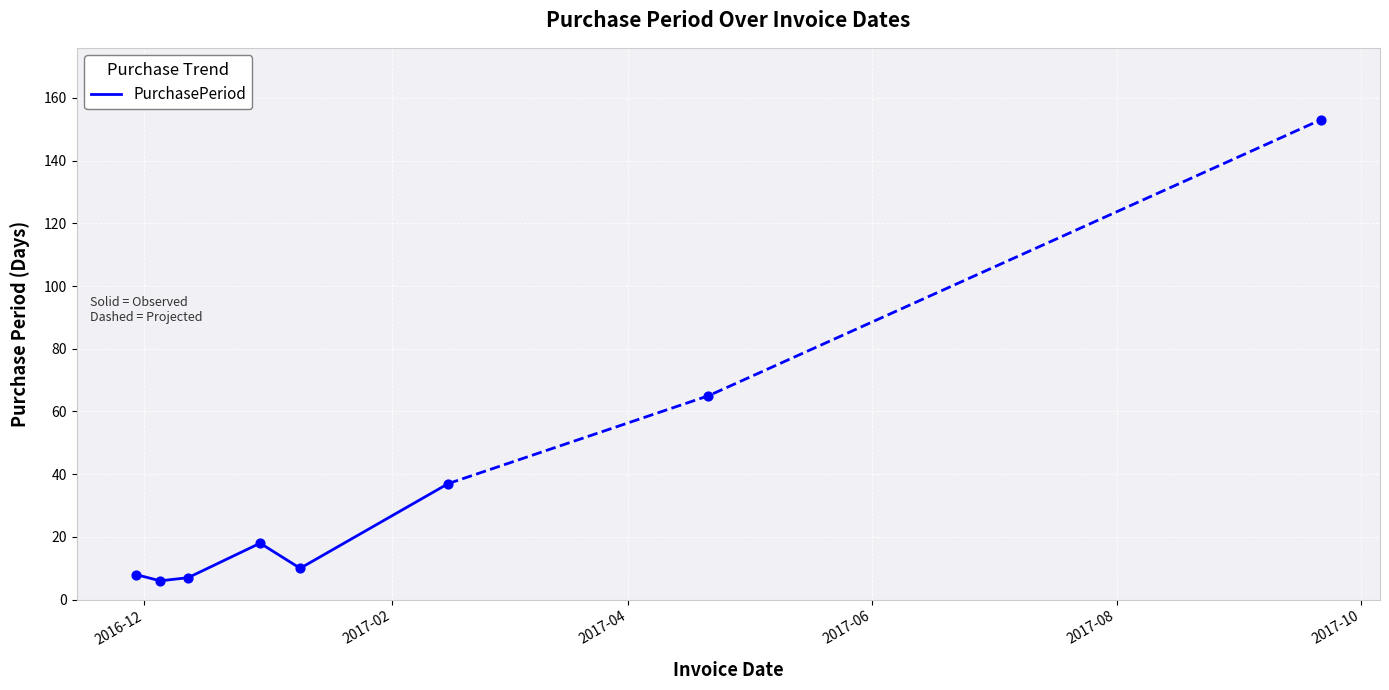

What is the lowest value of the PurchasePeriod series?

6